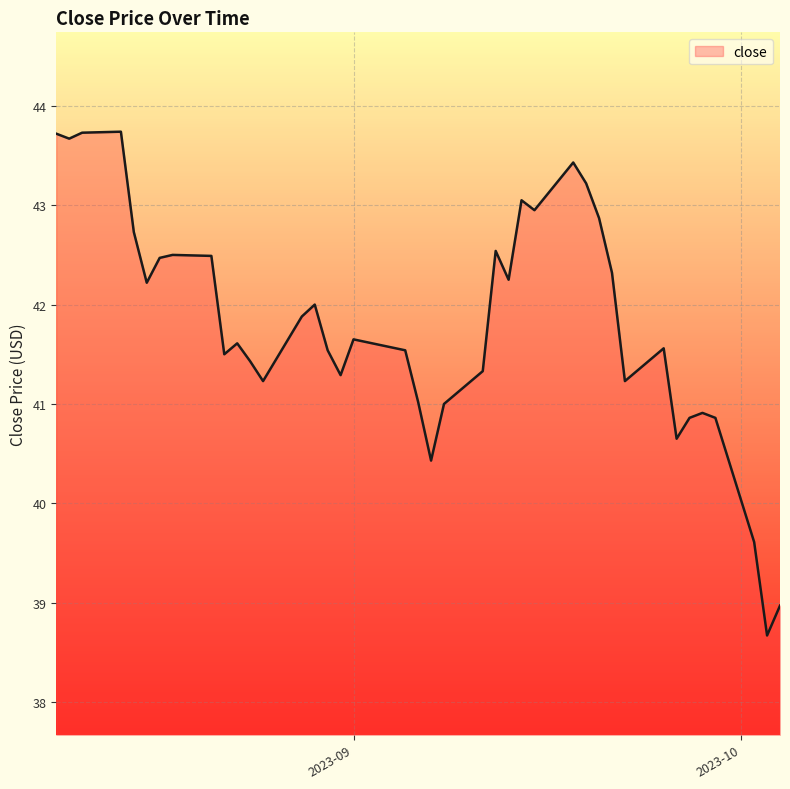

What is the difference between the maximum and minimum values?

5.1